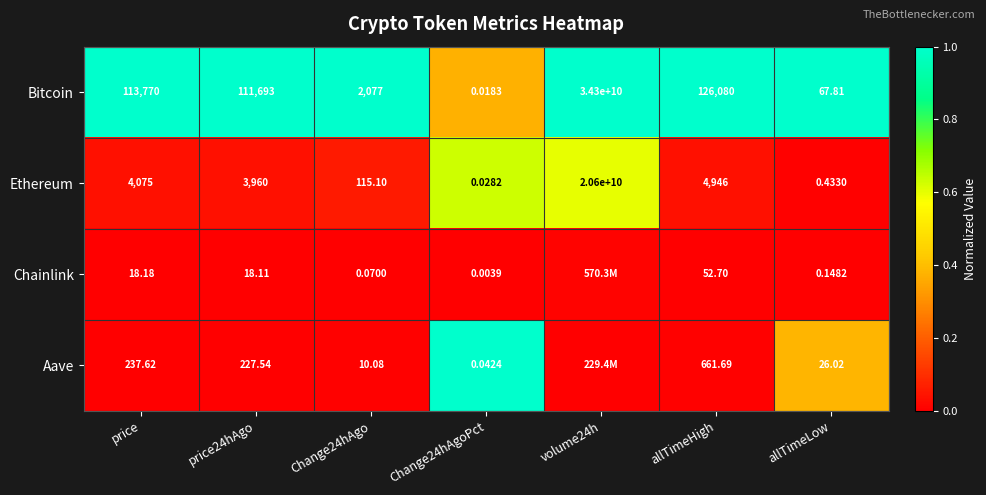

Rank the series at allTimeLow from highest to lowest value.

Bitcoin, Aave, Ethereum, Chainlink